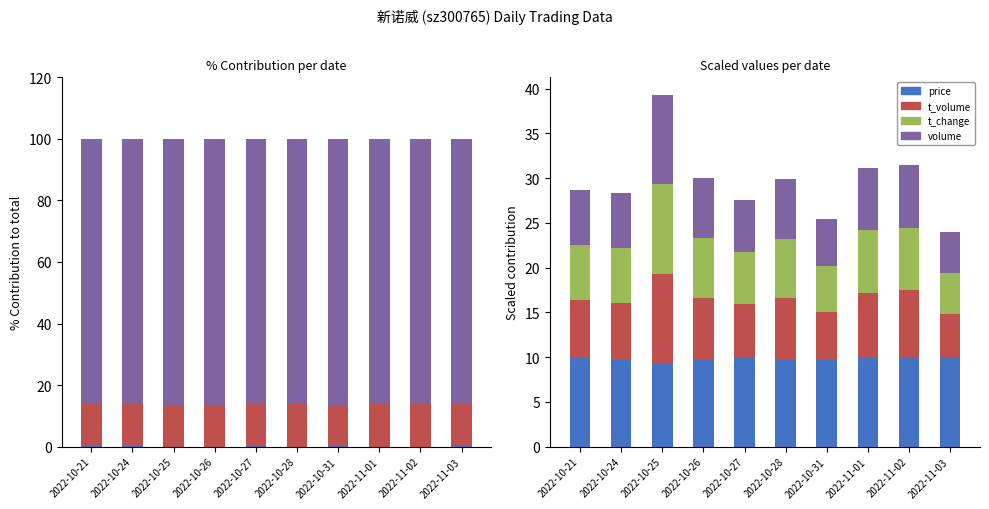

Reading right to left, list all the values displayed in this chart.

price: 2022-11-03=10.0	2022-11-02=10.0	2022-11-01=9.9	2022-10-31=9.6	2022-10-28=9.7	2022-10-27=9.9	2022-10-26=9.7	2022-10-25=9.3	2022-10-24=9.7	2022-10-21=9.9
t_volume: 2022-11-03=4.8	2022-11-02=7.5	2022-11-01=7.3	2022-10-31=5.4	2022-10-28=6.9	2022-10-27=6.1	2022-10-26=6.9	2022-10-25=10.0	2022-10-24=6.4	2022-10-21=6.5
t_change: 2022-11-03=4.6	2022-11-02=7.0	2022-11-01=7.0	2022-10-31=5.2	2022-10-28=6.6	2022-10-27=5.8	2022-10-26=6.7	2022-10-25=10.0	2022-10-24=6.1	2022-10-21=6.1
volume: 2022-11-03=4.6	2022-11-02=7.0	2022-11-01=7.0	2022-10-31=5.2	2022-10-28=6.7	2022-10-27=5.8	2022-10-26=6.7	2022-10-25=10.0	2022-10-24=6.1	2022-10-21=6.1